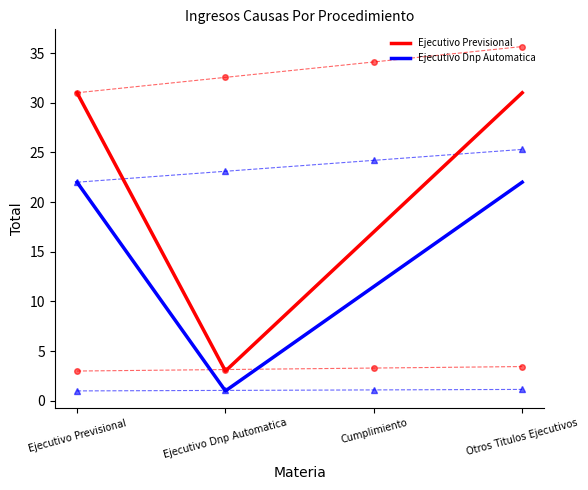

True or false: Ejecutivo Previsional has more than 0 points higher than both neighbors.

False